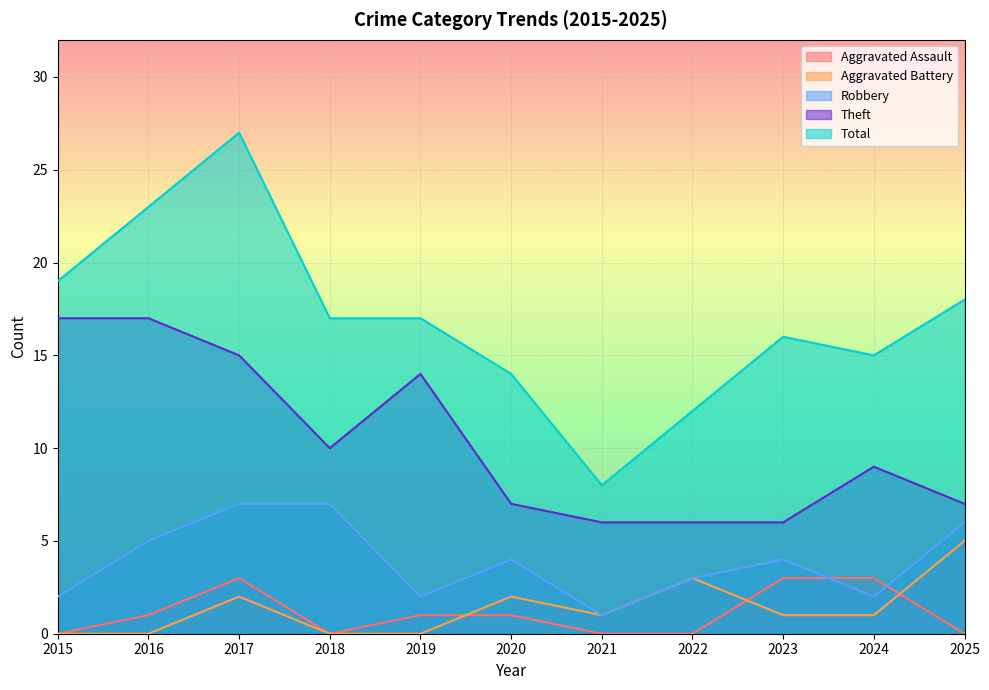

Reading left to right, list all the values displayed in this chart.

Aggravated Assault: 0	1	3	0	1	1	0	0	3	3	0
Aggravated Battery: 0	0	2	0	0	2	1	3	1	1	5
Robbery: 2	5	7	7	2	4	1	3	4	2	6
Theft: 17	17	15	10	14	7	6	6	6	9	7
Total: 19	23	27	17	17	14	8	12	16	15	18